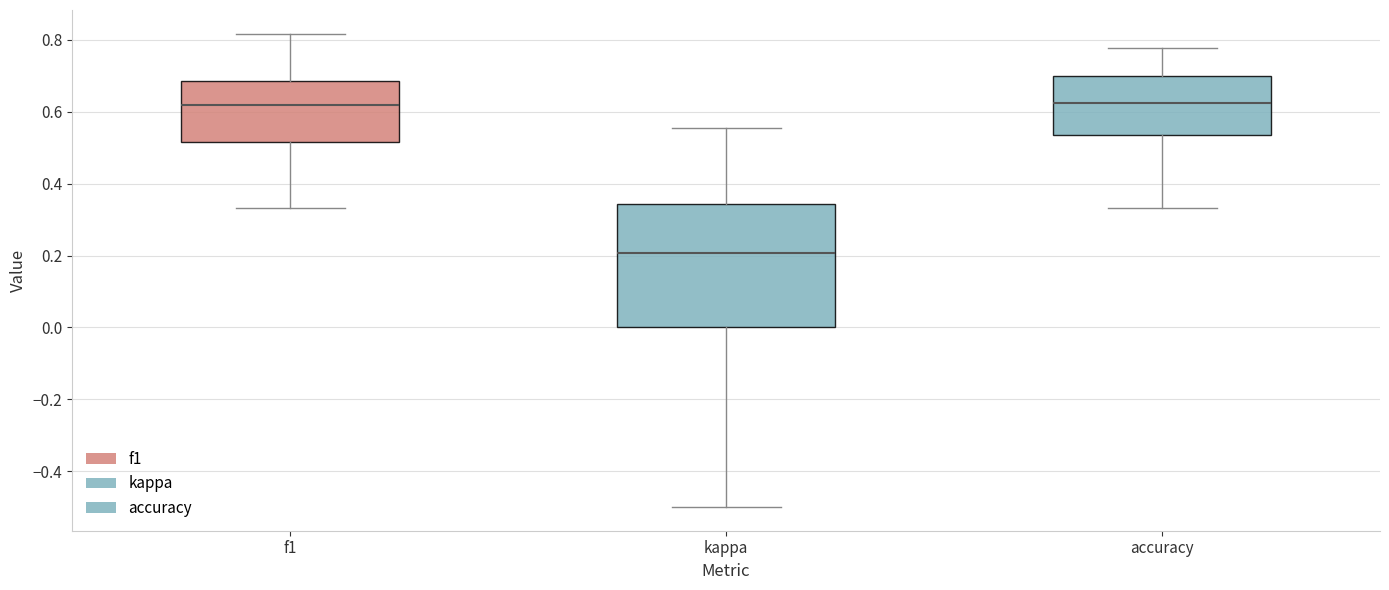

Comparing the boxes themselves (not the whiskers), which one is the tallest?

kappa